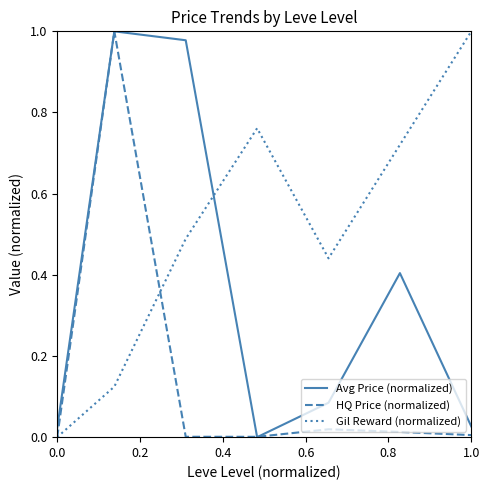

What are all the series names shown in the legend?

Avg Price (normalized), HQ Price (normalized), Gil Reward (normalized)